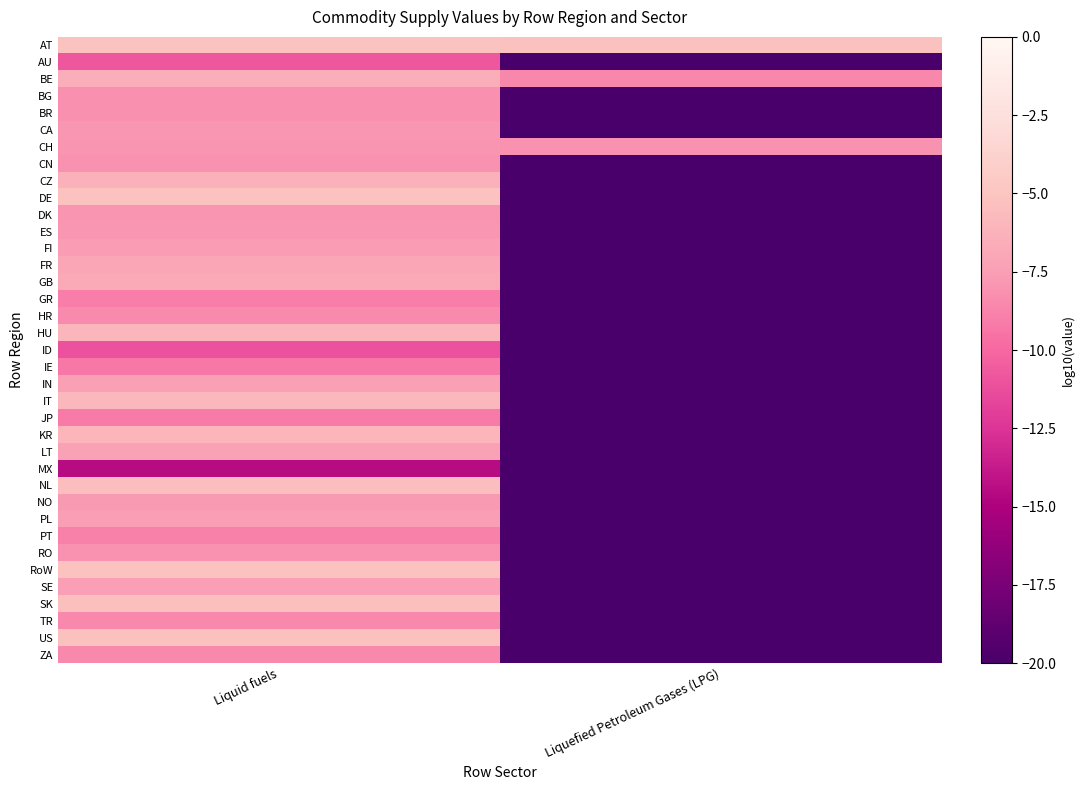

What is the spread (max minus min) of values at Liquefied Petroleum Gases (LPG)?

14.8